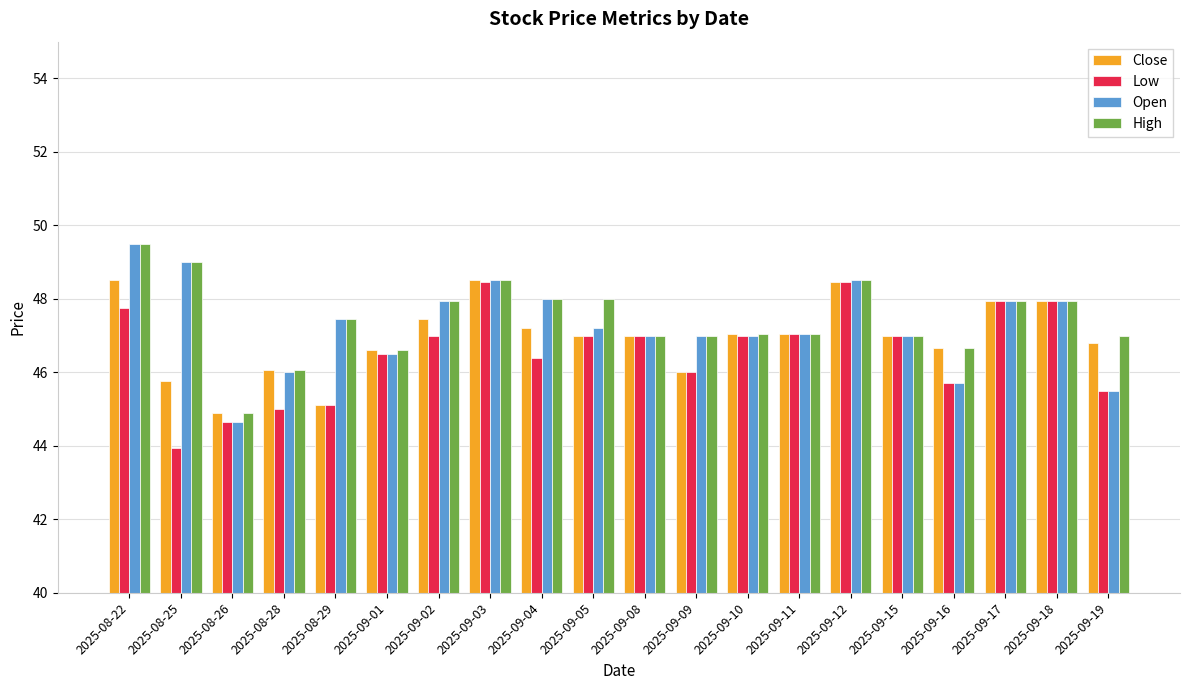

How many bars are there in total?

80